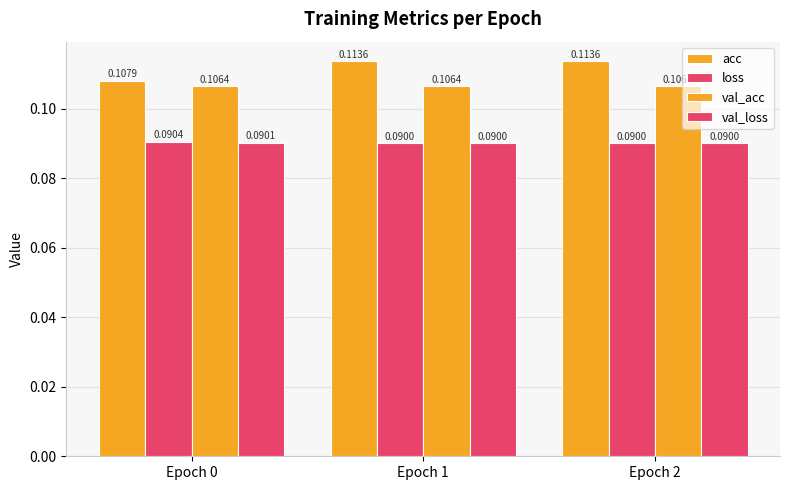

Which label corresponds to the smallest value in the chart?

Epoch 2